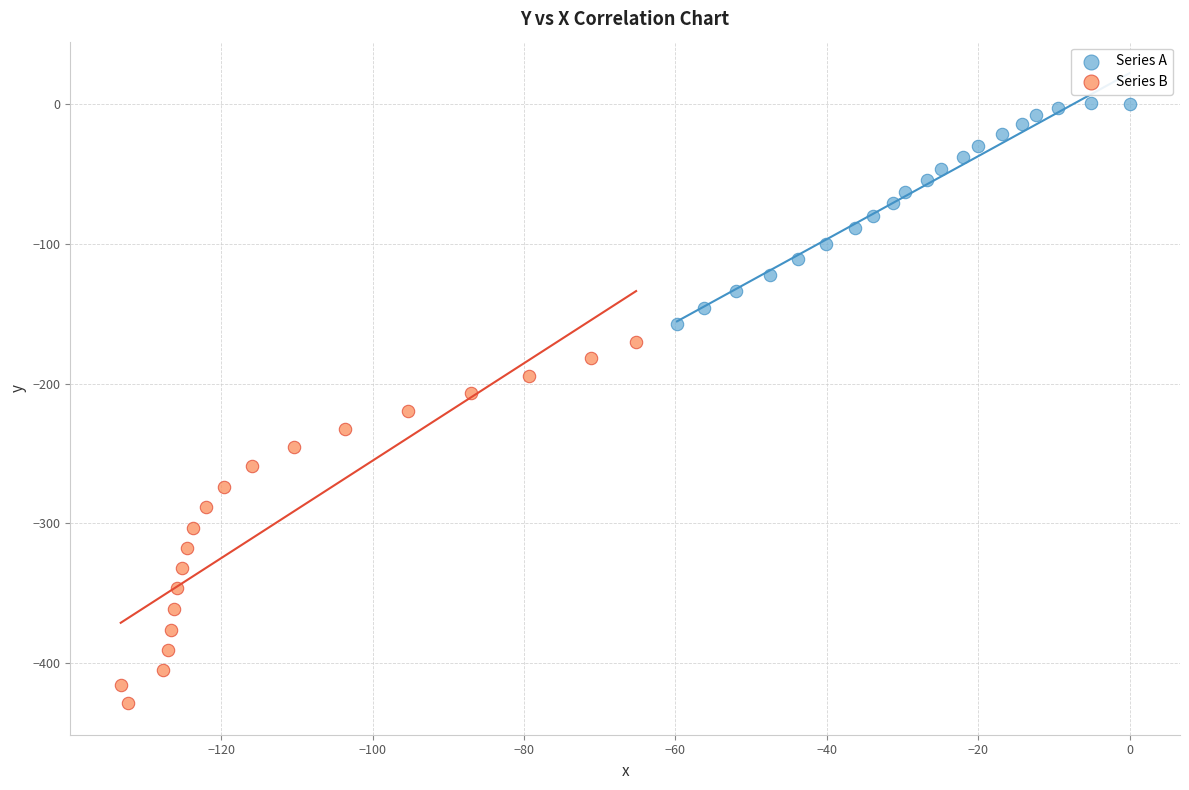

Which series reaches the minimum Y coordinate?

Series B